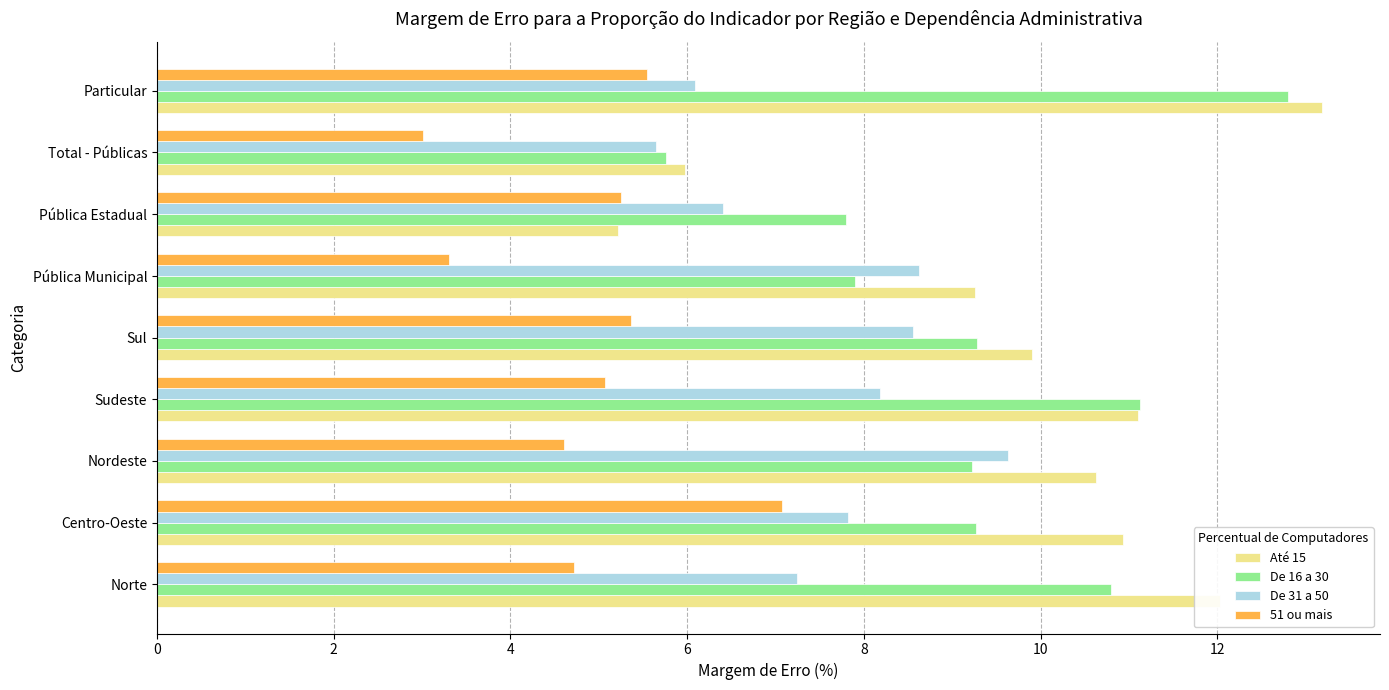

At Sul, list the series in order from smallest to largest.

51 ou mais, De 31 a 50, De 16 a 30, Até 15